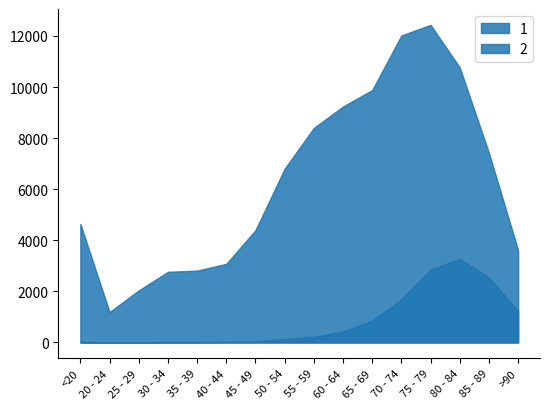

In 1, how many points are lower than both neighbors (excluding endpoints)?

1